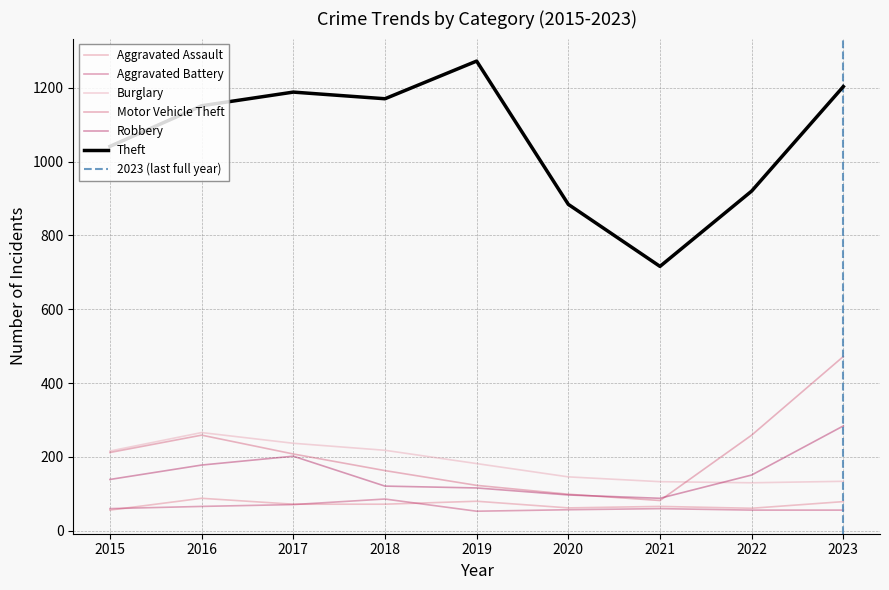

Reading left to right, extract all data points from this chart.

Aggravated Assault: 2015=56	2016=88	2017=72	2018=72	2019=80	2020=62	2021=66	2022=61	2023=79
Aggravated Battery: 2015=60	2016=66	2017=71	2018=86	2019=53	2020=57	2021=60	2022=56	2023=56
Burglary: 2015=216	2016=266	2017=237	2018=218	2019=182	2020=146	2021=133	2022=130	2023=134
Motor Vehicle Theft: 2015=212	2016=259	2017=208	2018=163	2019=123	2020=99	2021=82	2022=259	2023=472
Robbery: 2015=139	2016=178	2017=202	2018=121	2019=116	2020=97	2021=88	2022=151	2023=284
Theft: 2015=1041	2016=1151	2017=1188	2018=1170	2019=1272	2020=884	2021=716	2022=920	2023=1203